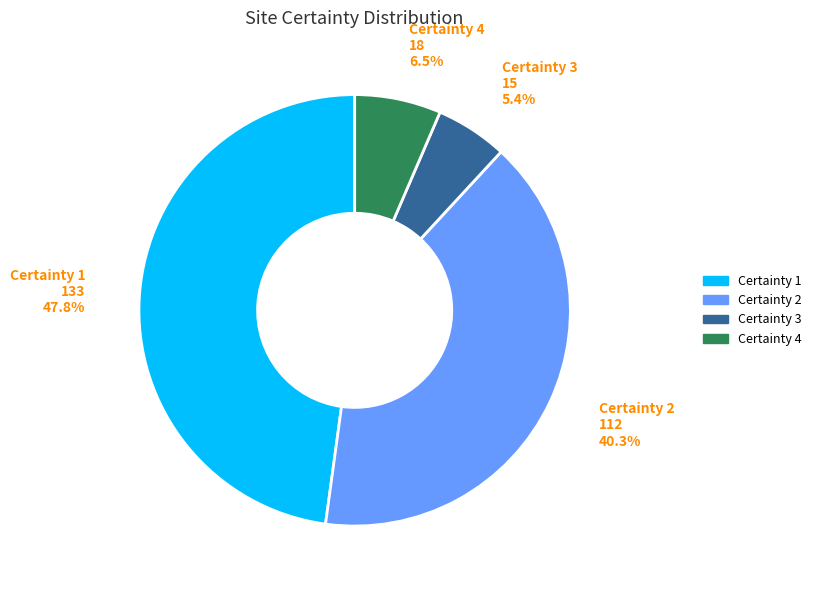

How many slices are in this pie chart?

4